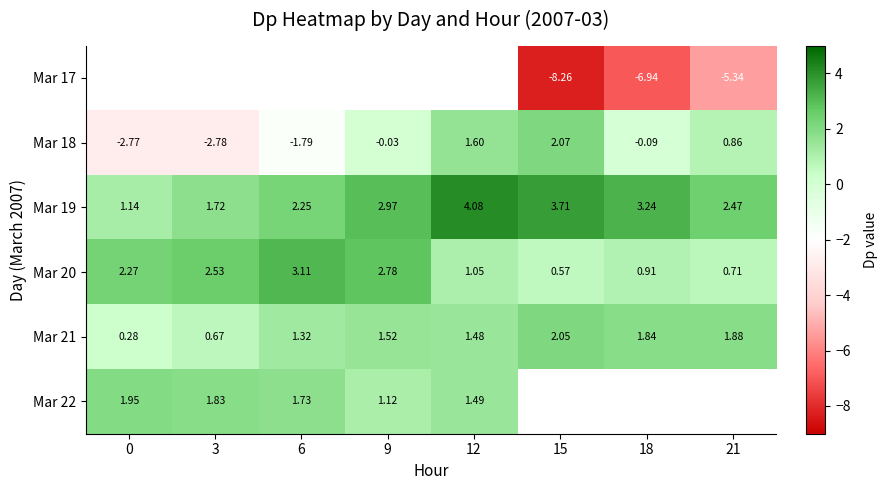

Is the value of Mar 17 at 21 greater than the value of Mar 20 at 6?

No